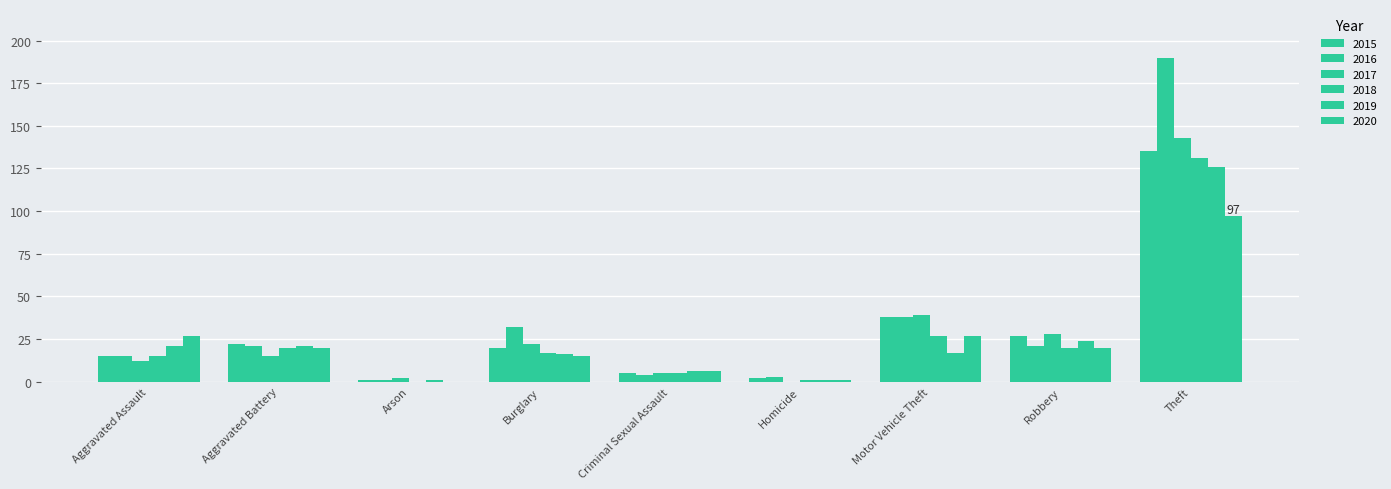

Where does the 2017 series first go above 15?

Burglary